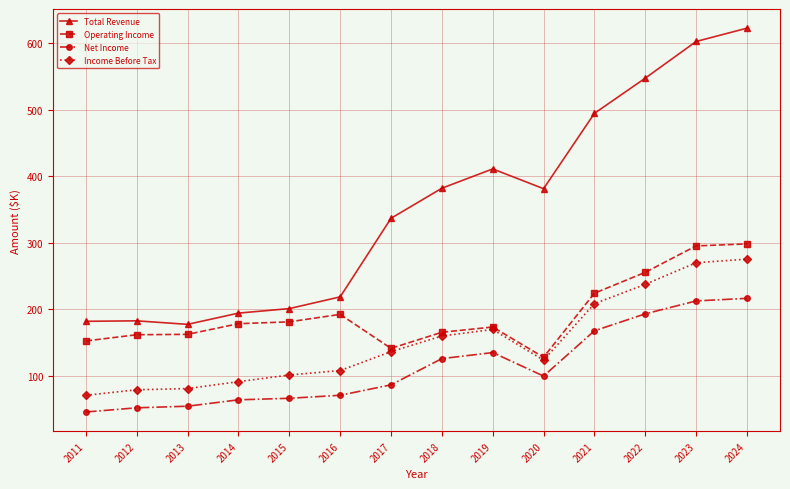

Which category has the lowest value across all series?

2011